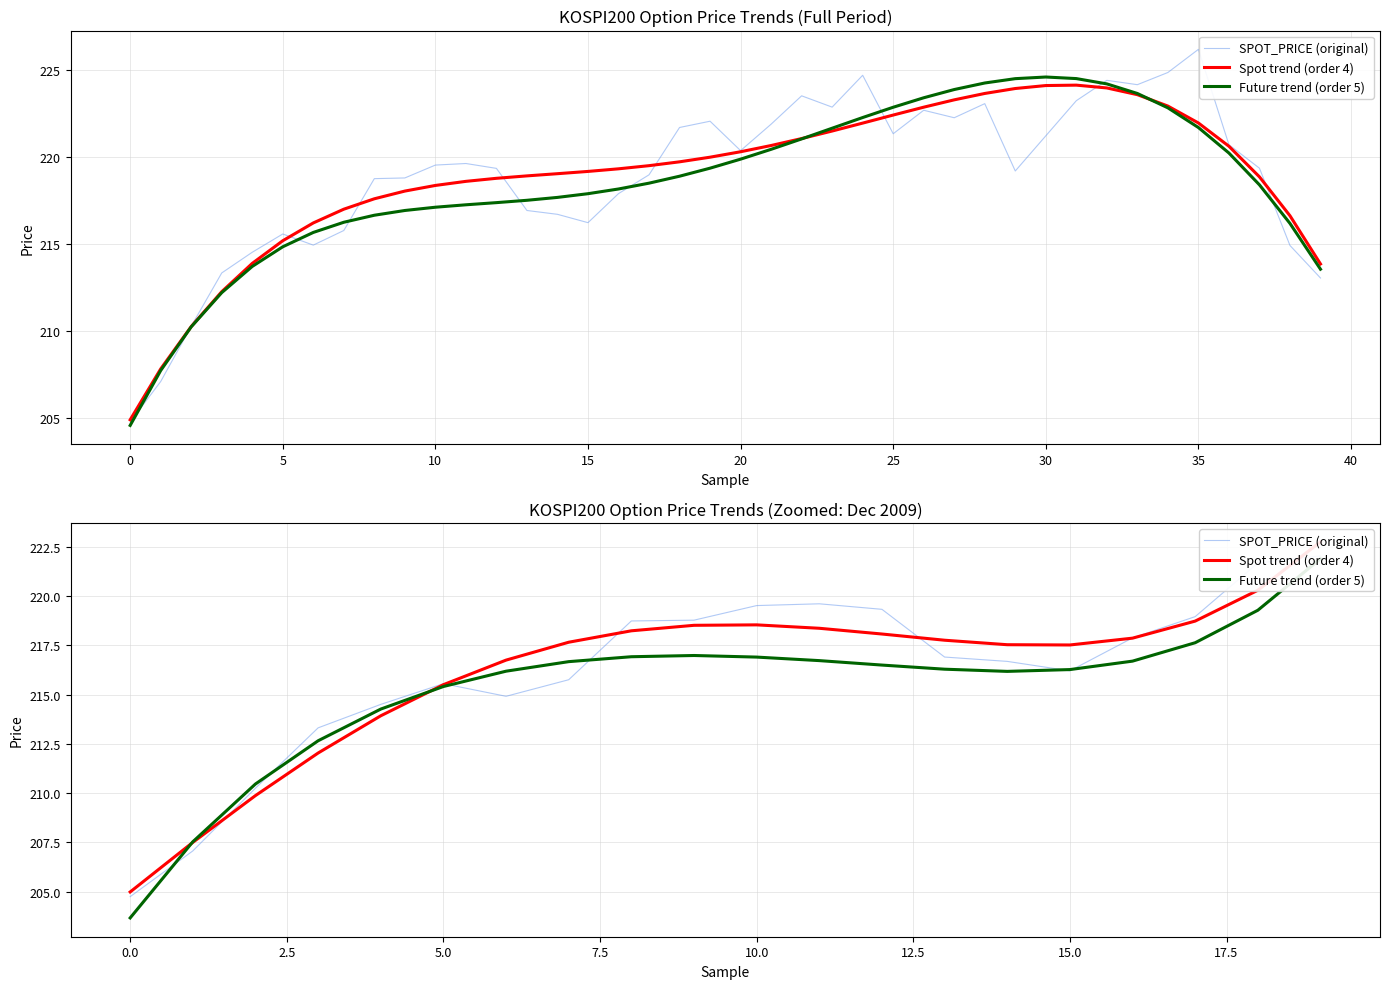

What is the label of the 18th point from the left?

17